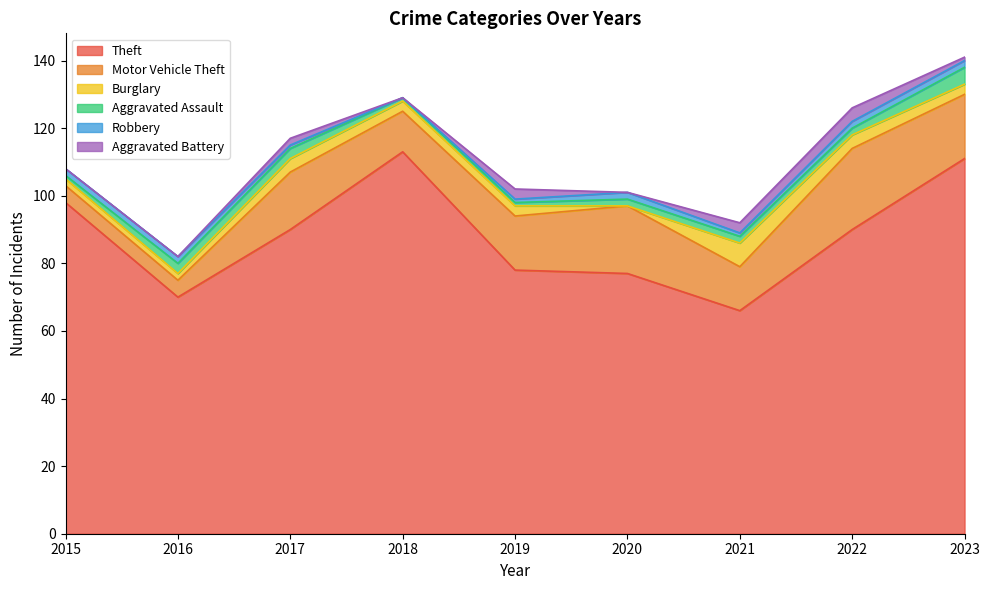

What is the average value of the Theft series?

88